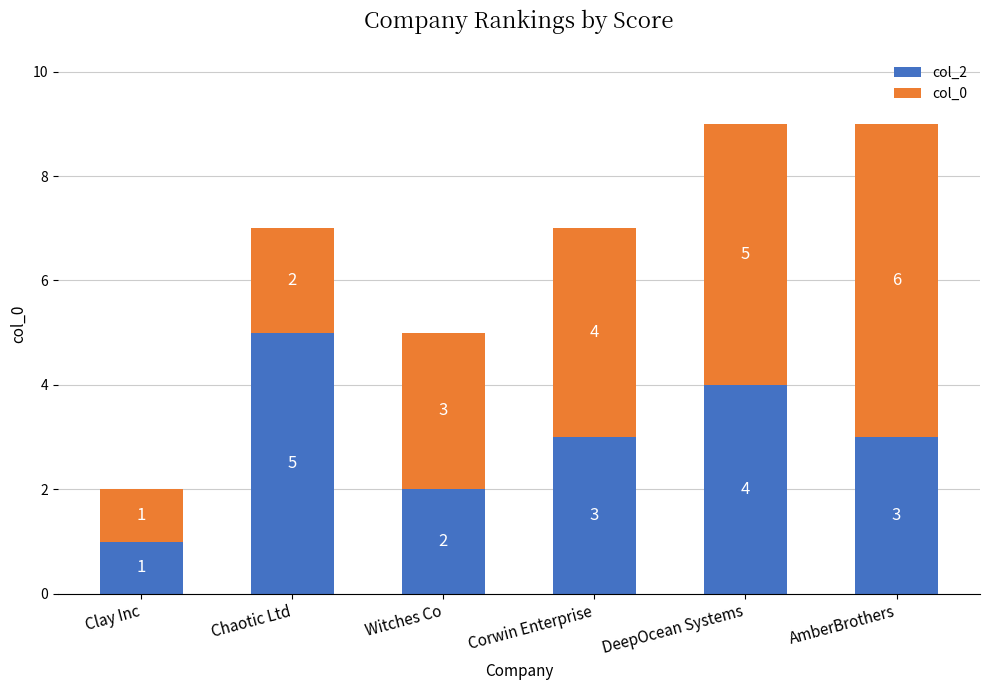

What is the highest value of the col_2 series?

5